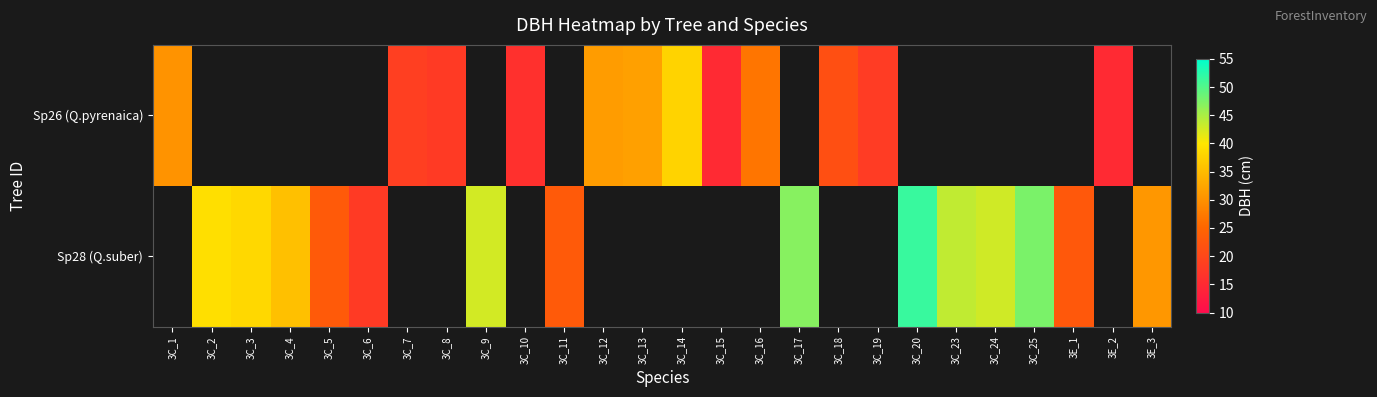

At which label does Sp28 (Q.suber) first exceed 47?

3C_20